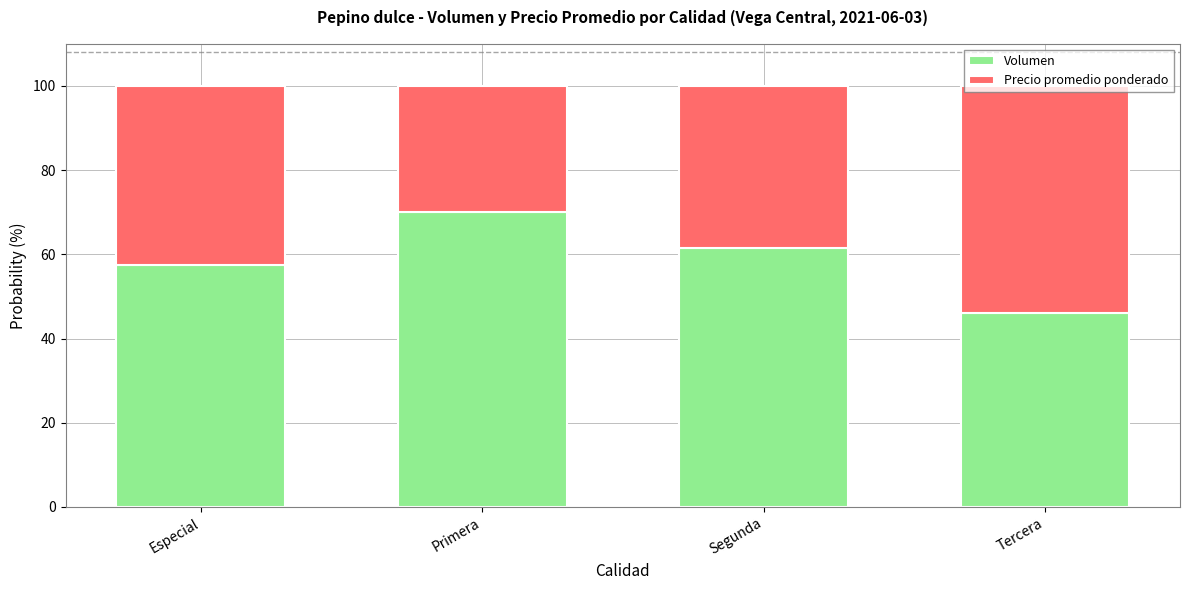

What is the total value across all series at Tercera?

100.0